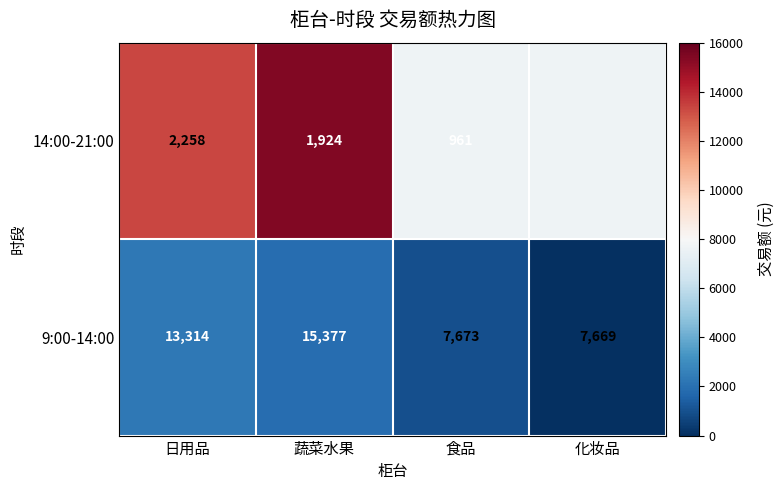

Which category has the highest value in the 9:00-14:00 series?

蔬菜水果